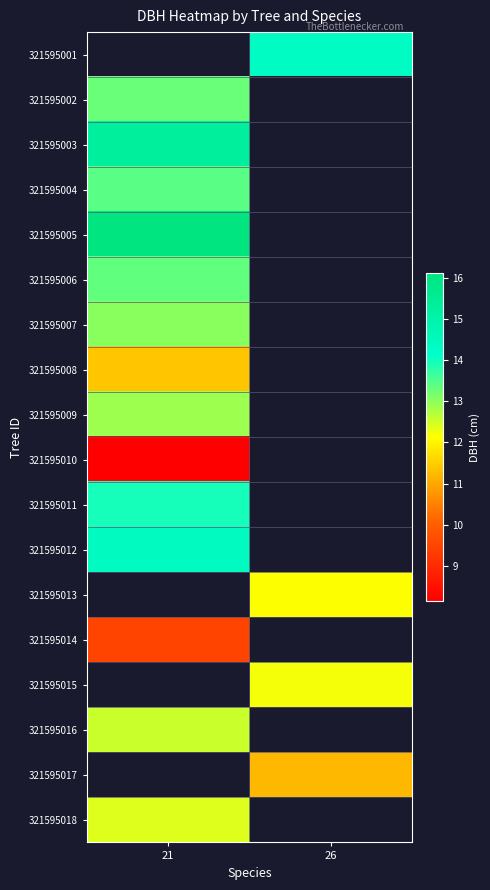

Count the number of data series in this chart.

18